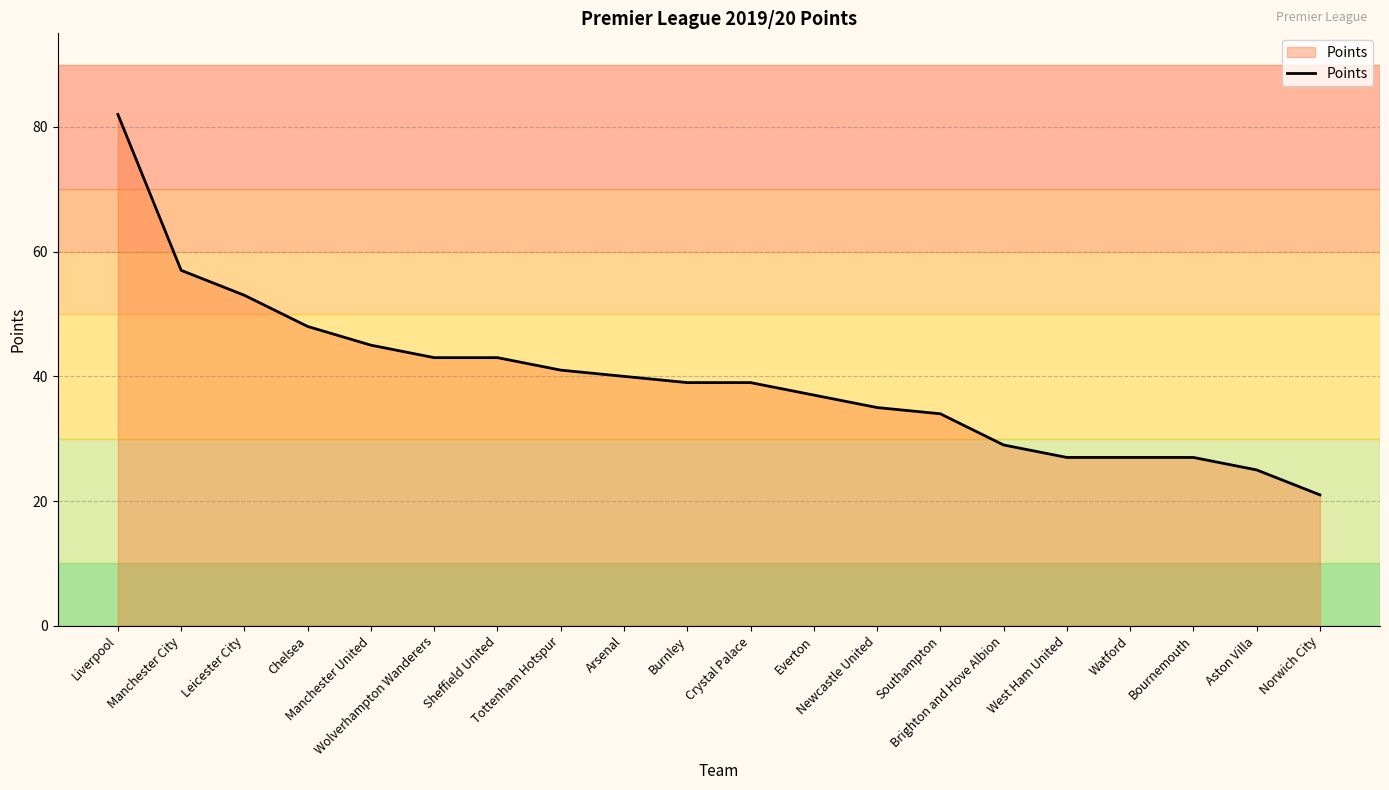

What is the maximum value shown in the chart?

82